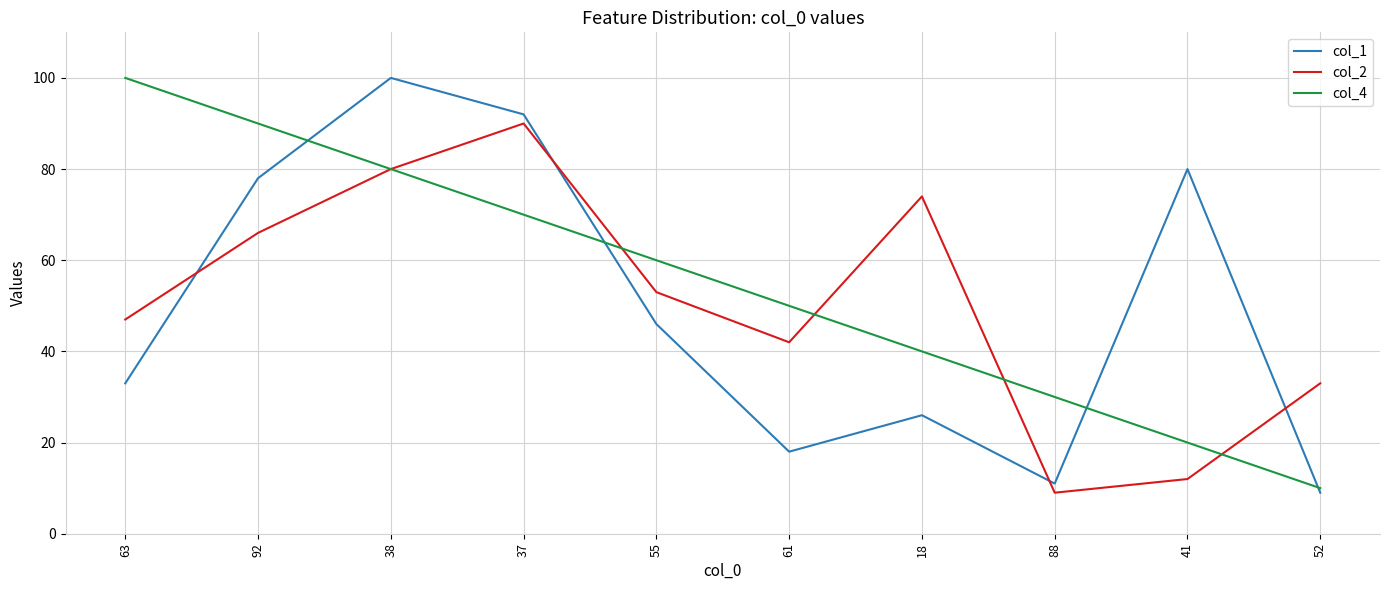

What is the average value of the col_4 series?

55